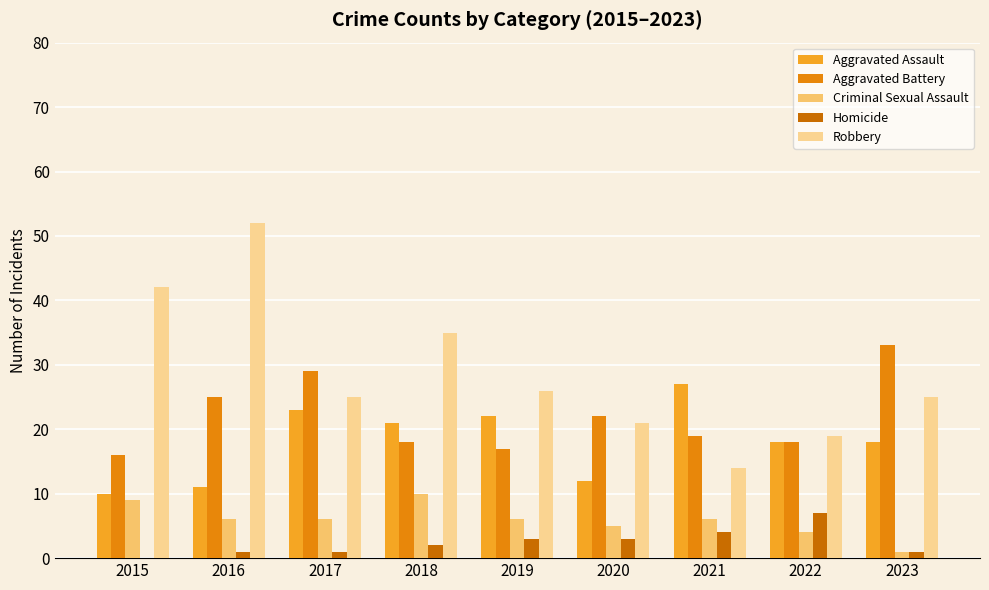

What is the difference between the Criminal Sexual Assault values at 2020 and 2023?

4